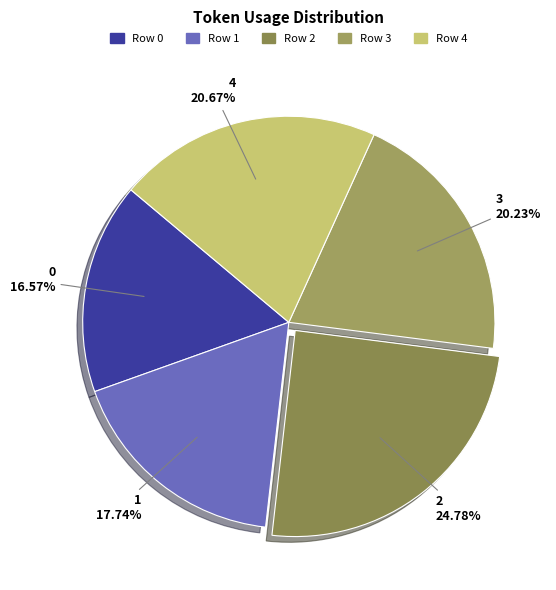

To the nearest percent, what is the average slice percentage?

20%